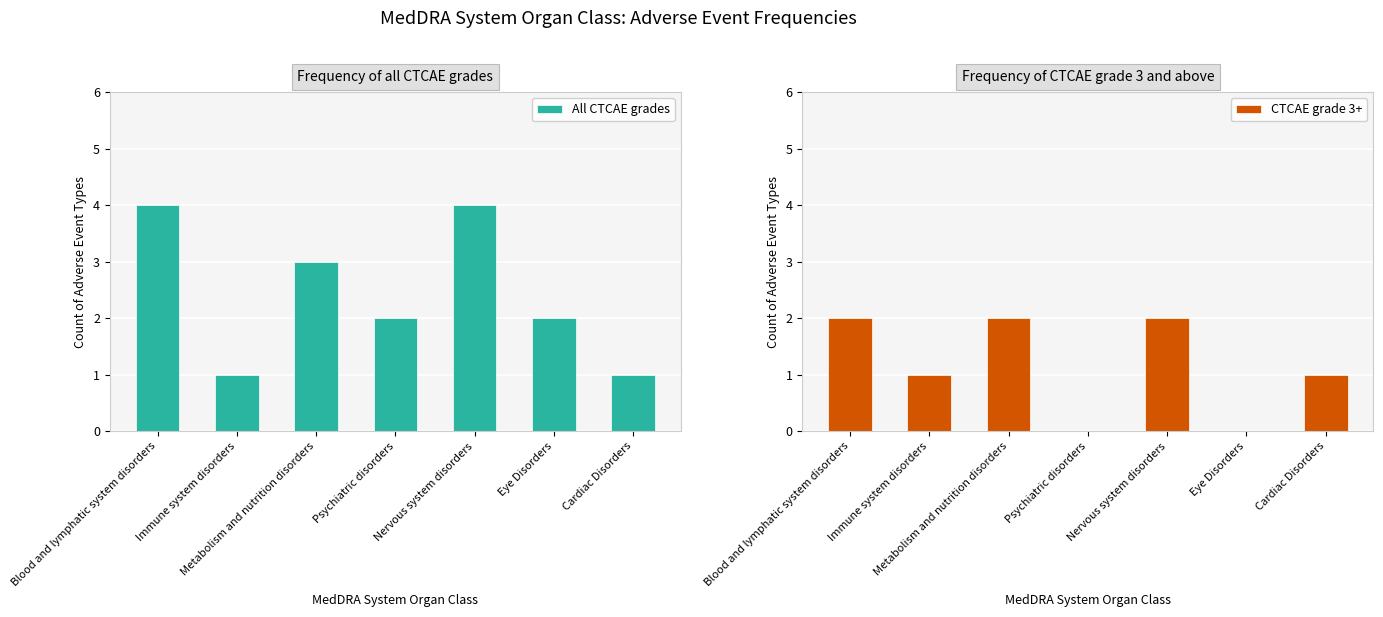

Which series has the largest total across all categories?

All CTCAE grades